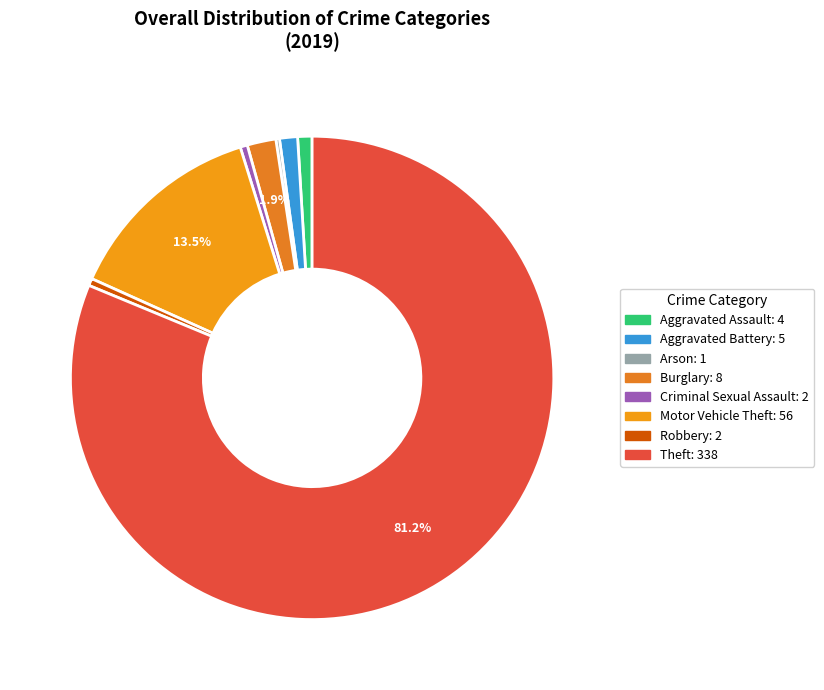

Does any single category account for the majority?

Yes